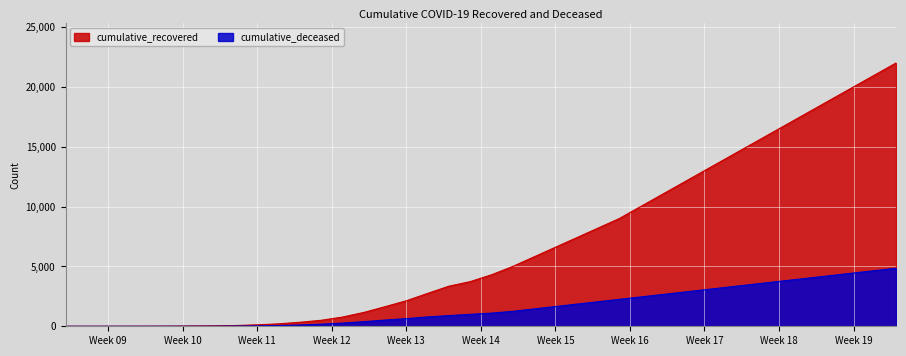

True or false: cumulative_deceased has a value of 998 at 2020-04-05.

True